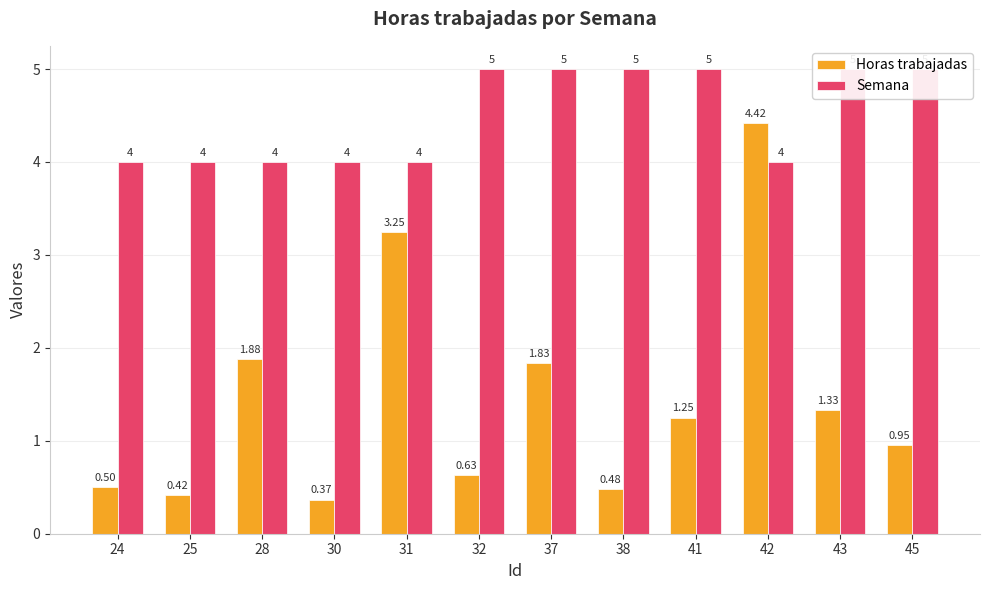

How many values in the Semana series are below 5?

6